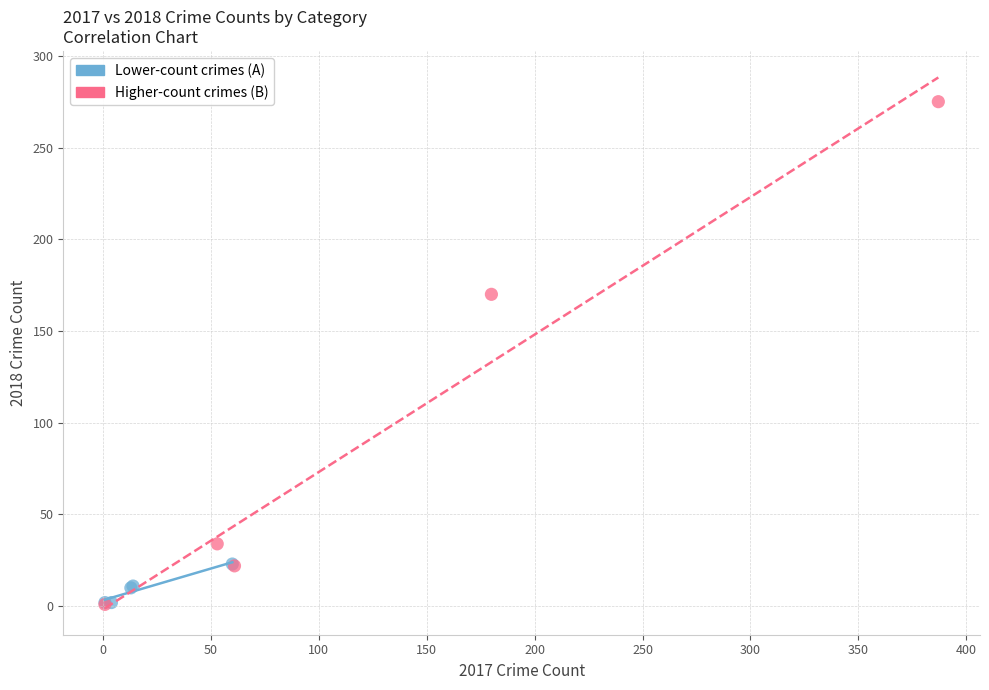

Which series reaches the maximum Y coordinate?

Higher-count crimes (B)